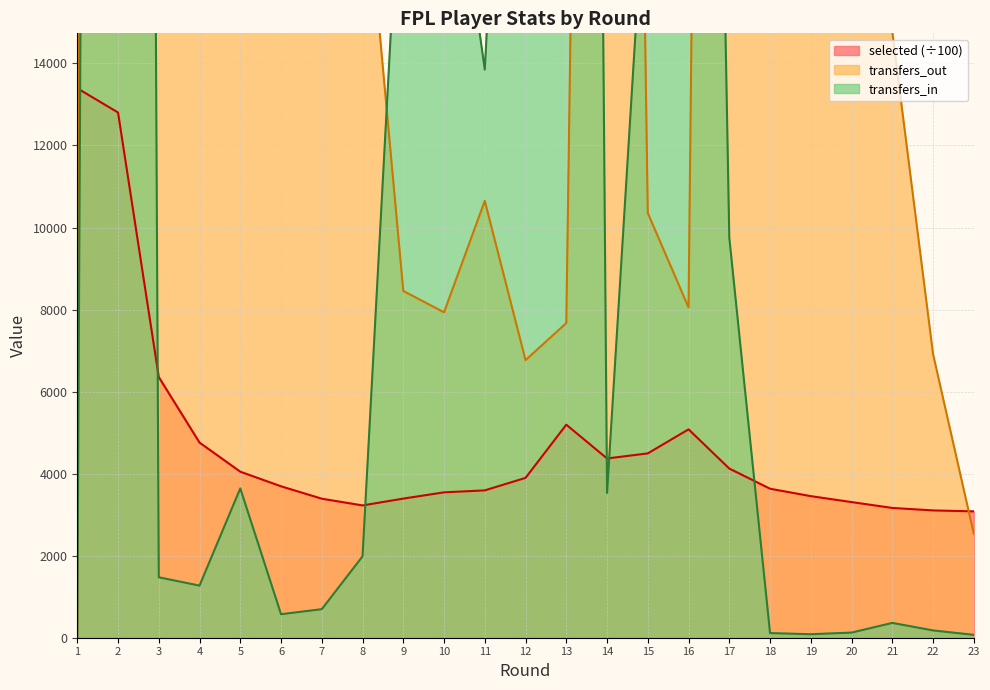

List the series in order of their overall mean, highest first.

transfers_out, transfers_in, selected